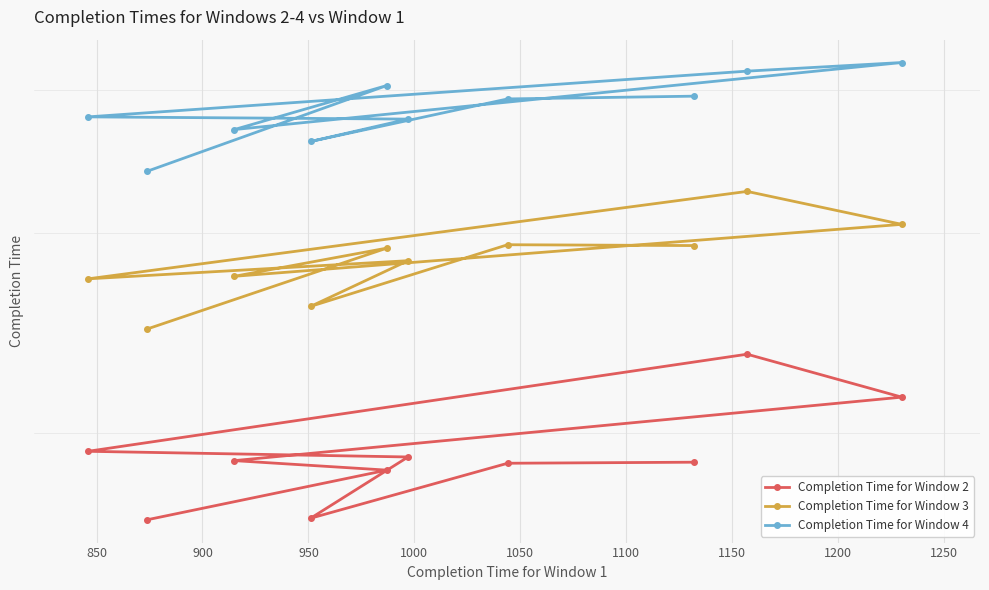

What is the total value across all series at 900?

7874